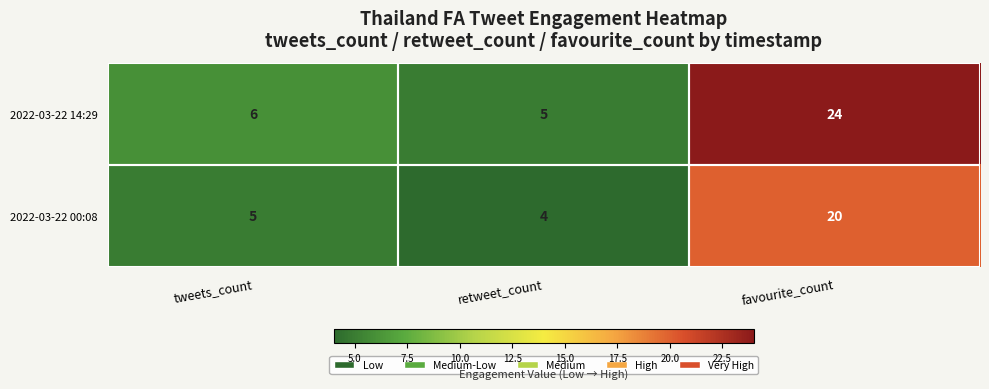

What is the difference between the highest and lowest values at tweets_count?

1